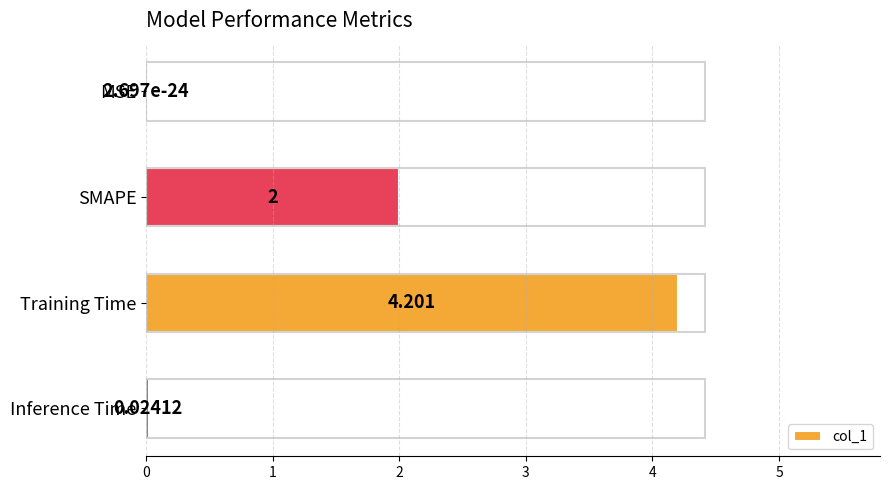

Between SMAPE and Inference Time, which is larger?

SMAPE